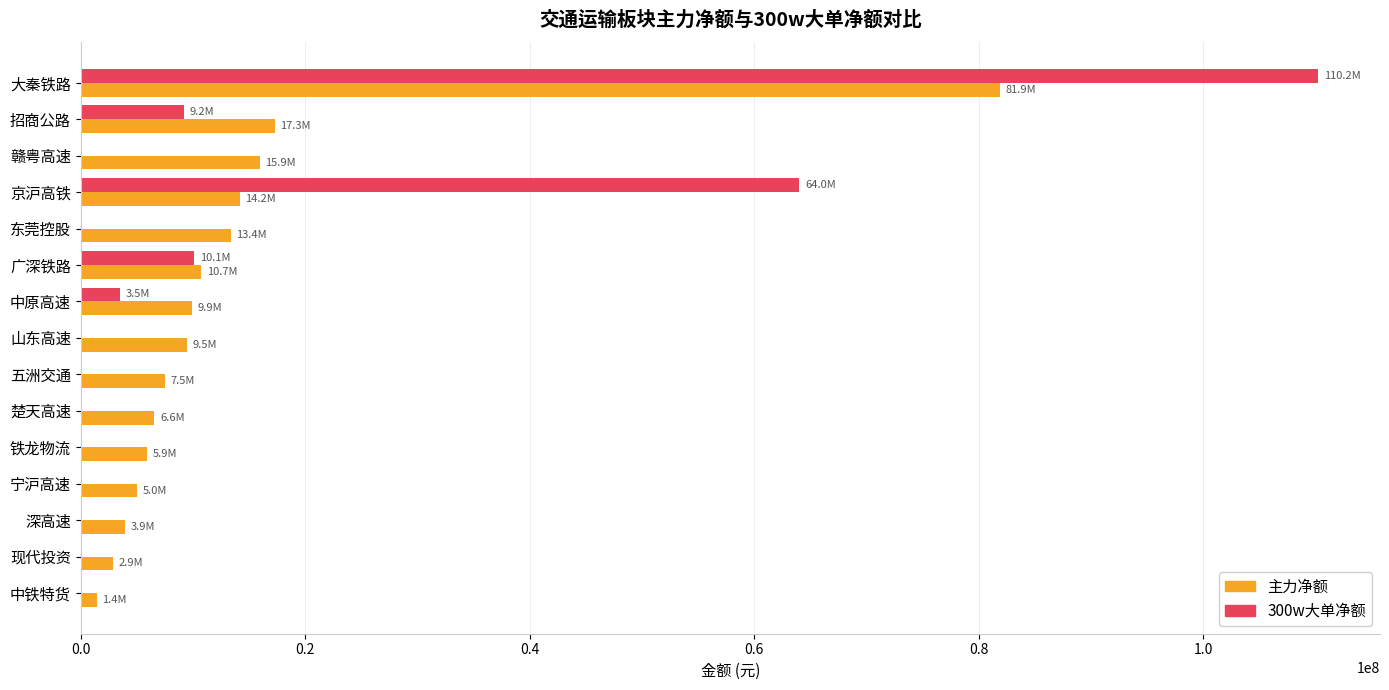

What is the average value of the 主力净额 series?

13730768